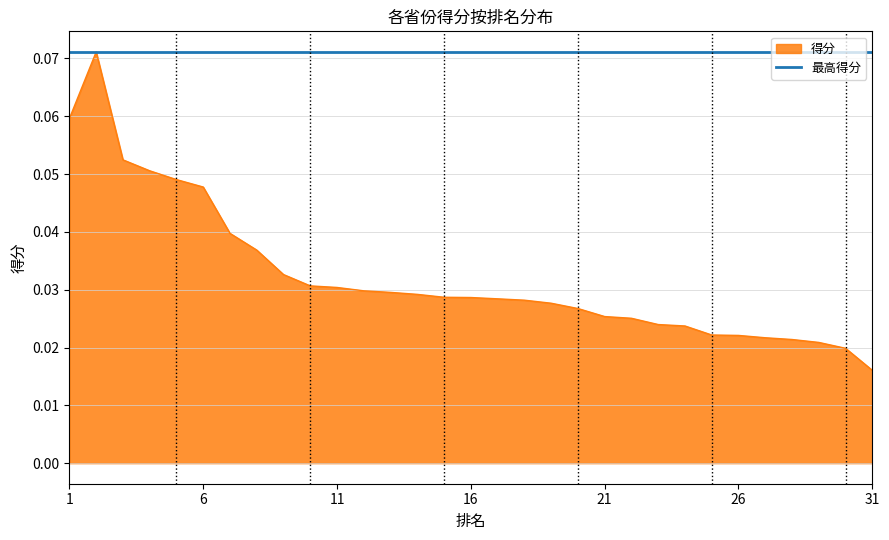

Does the chart have visible grid lines?

Yes